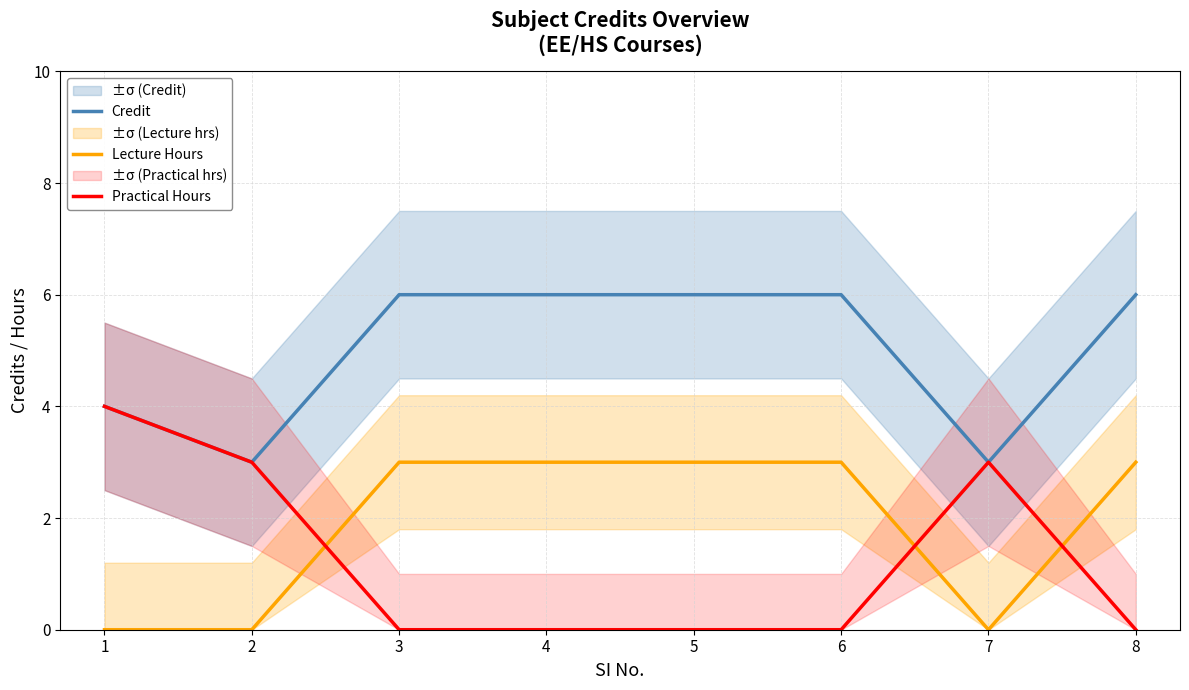

What is the difference between the maximum and minimum values in the Lecture Hours series?

3